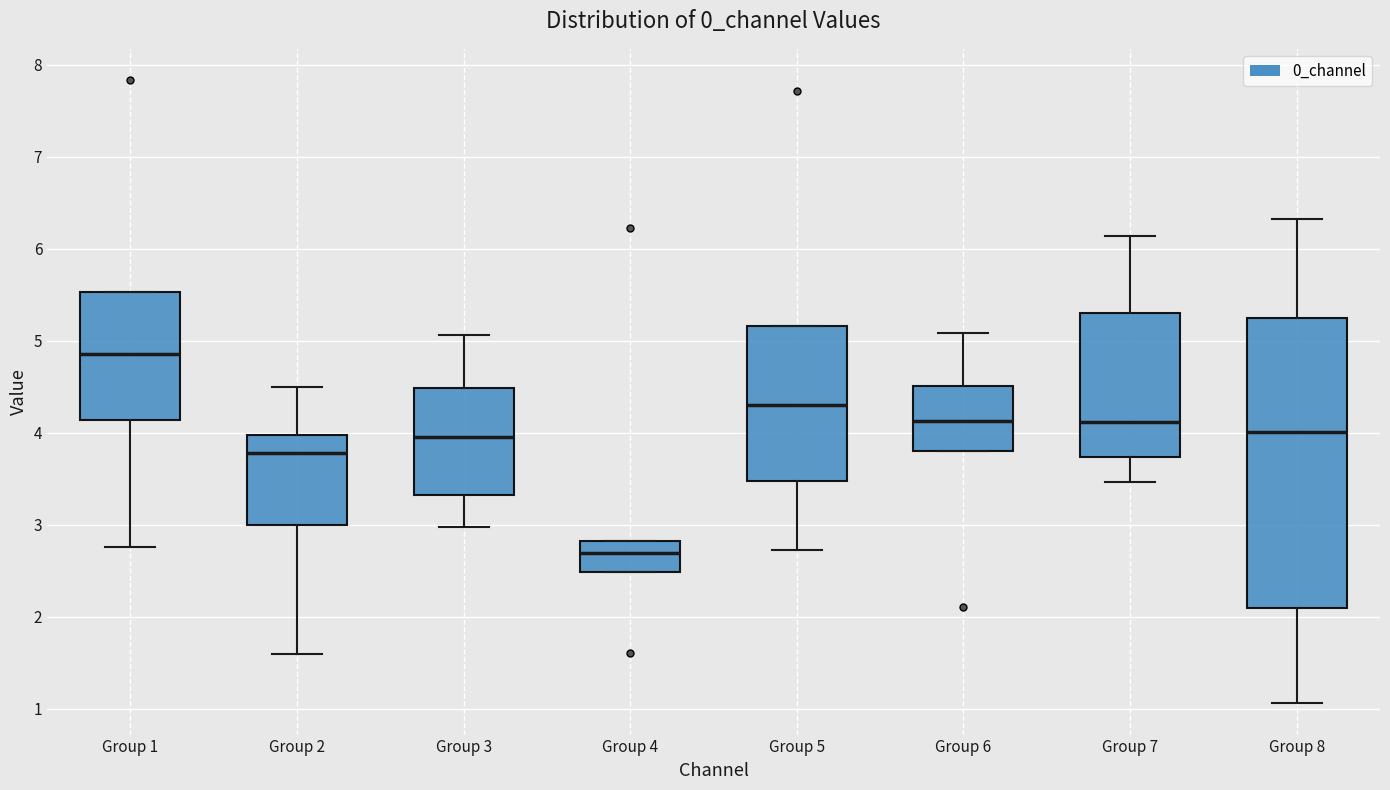

Which box's median line is the lowest?

Group 4